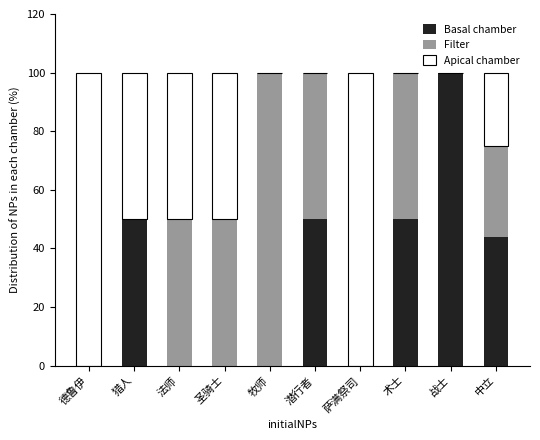

What is the maximum value for Basal chamber?

100.0